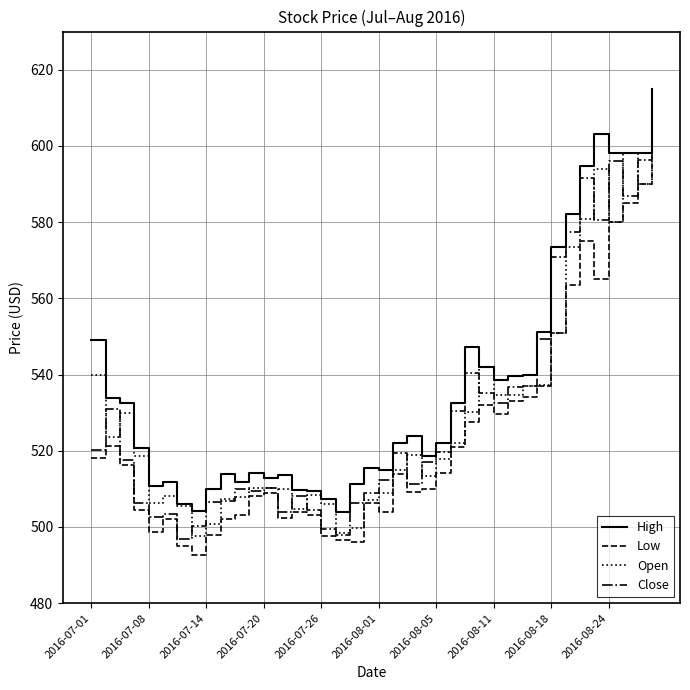

Does the chart have visible grid lines?

Yes